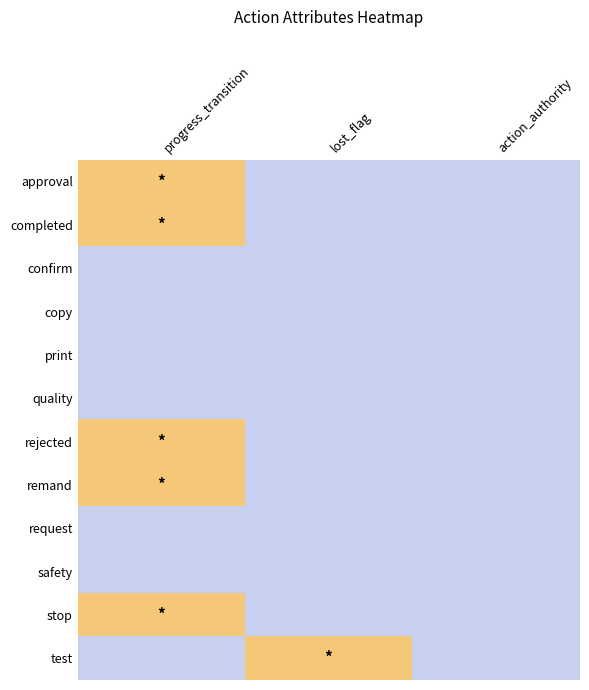

Count the number of categories in the chart.

3